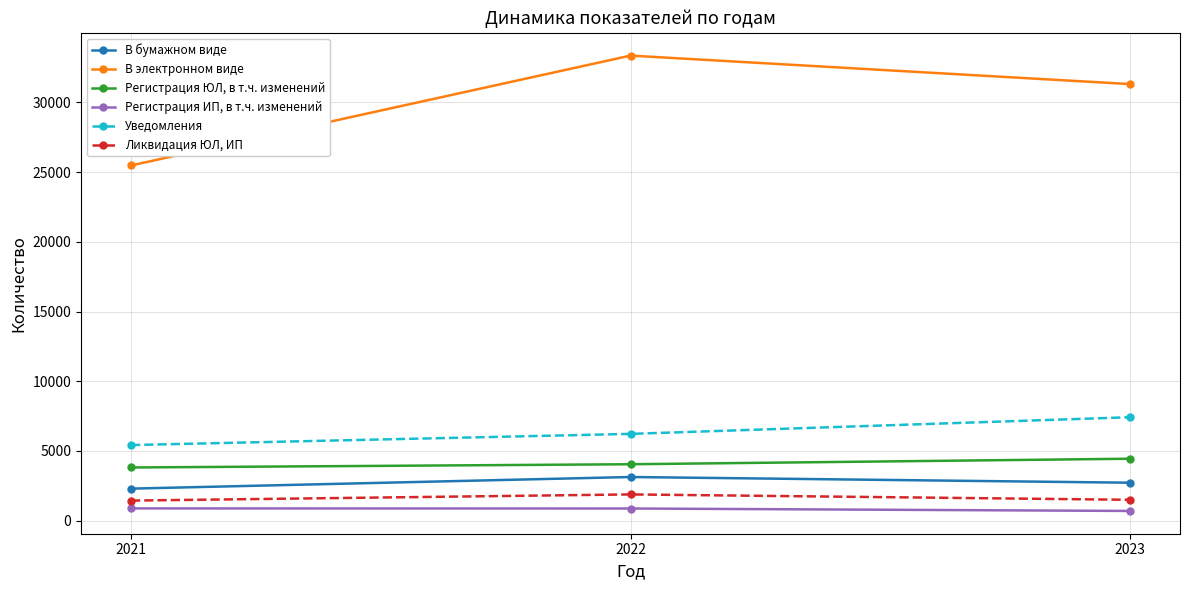

Is it true that В бумажном виде equals 4237 at 2023?

False